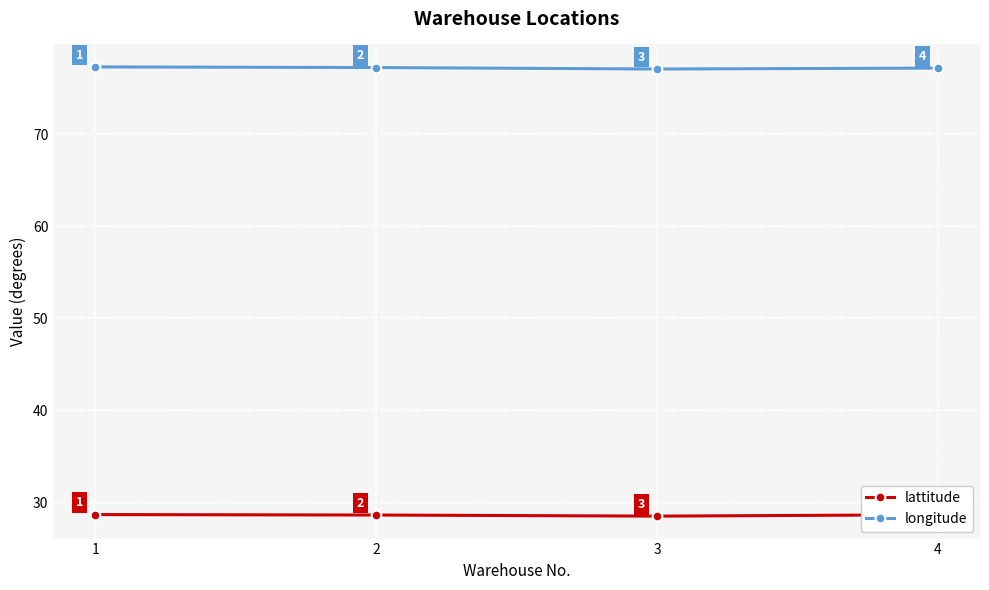

What is the smallest value displayed?

28.5